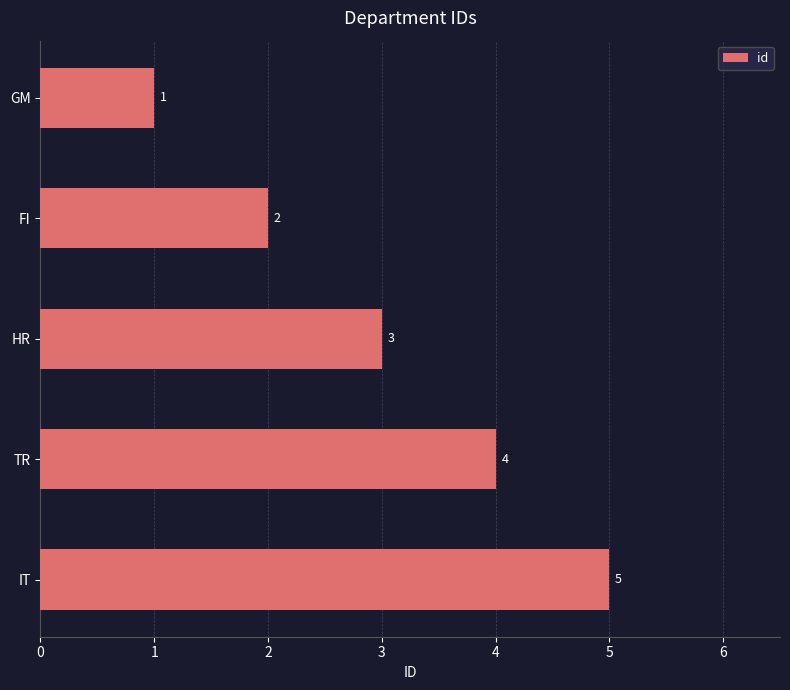

What is the average value?

3